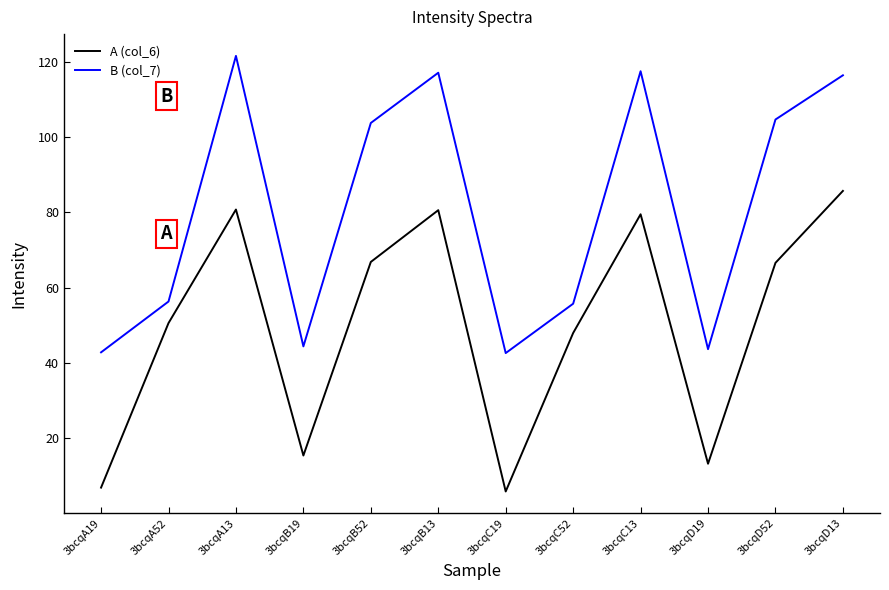

What is the spread (max minus min) of values at 3bcqB13?

36.5